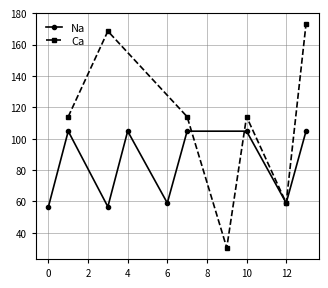

The value of Na at 12 is 94.0. True or false?

False